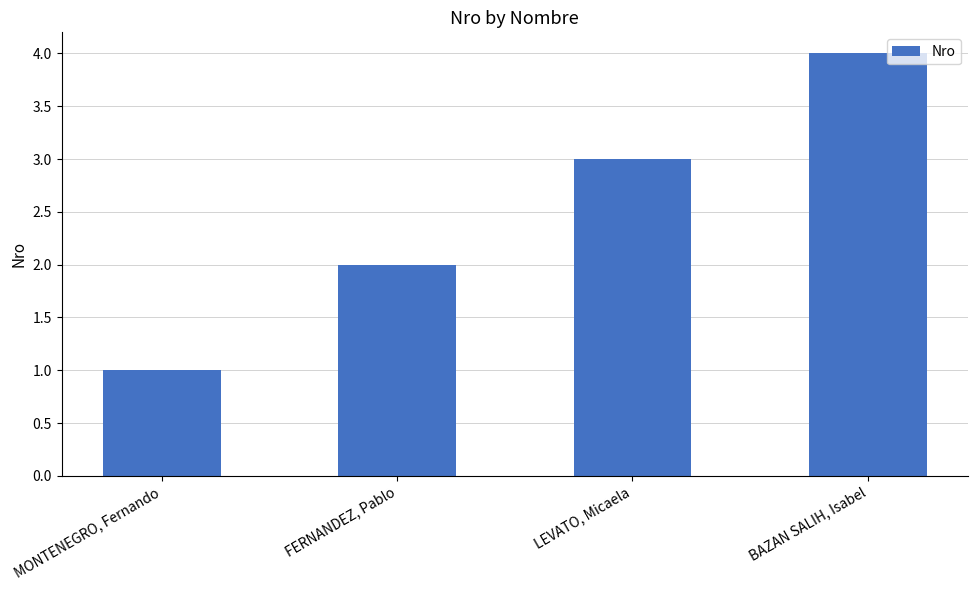

What is the difference between the maximum and minimum values?

3